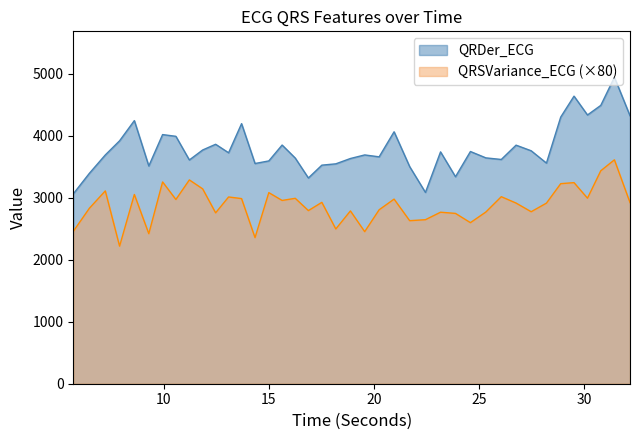

What is the difference between the maximum and second lowest values in the QRDer_ECG series?

1856.4